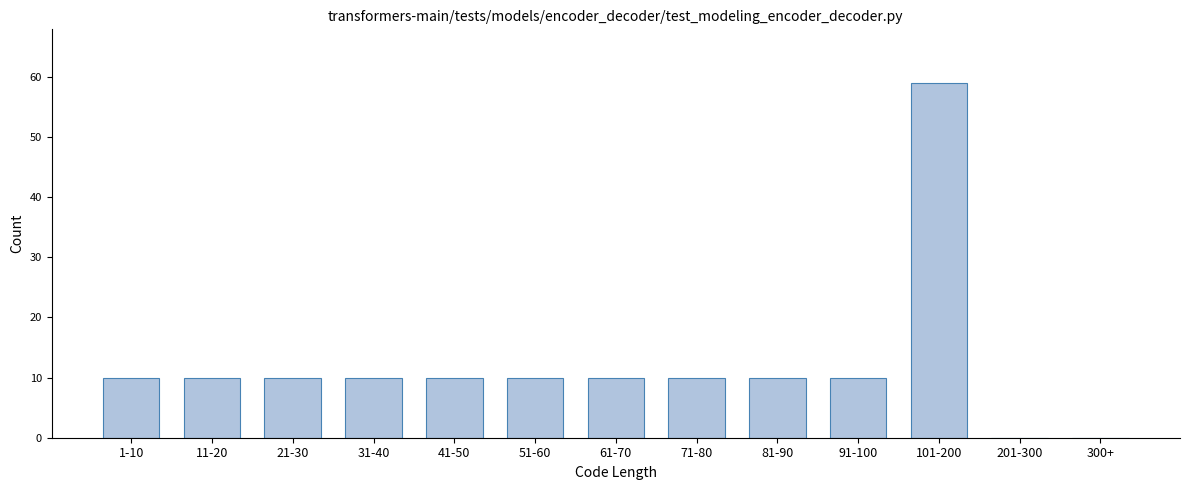

Reading right to left, what are all the values shown in this chart?

300+=0	201-300=0	101-200=59	91-100=10	81-90=10	71-80=10	61-70=10	51-60=10	41-50=10	31-40=10	21-30=10	11-20=10	1-10=10